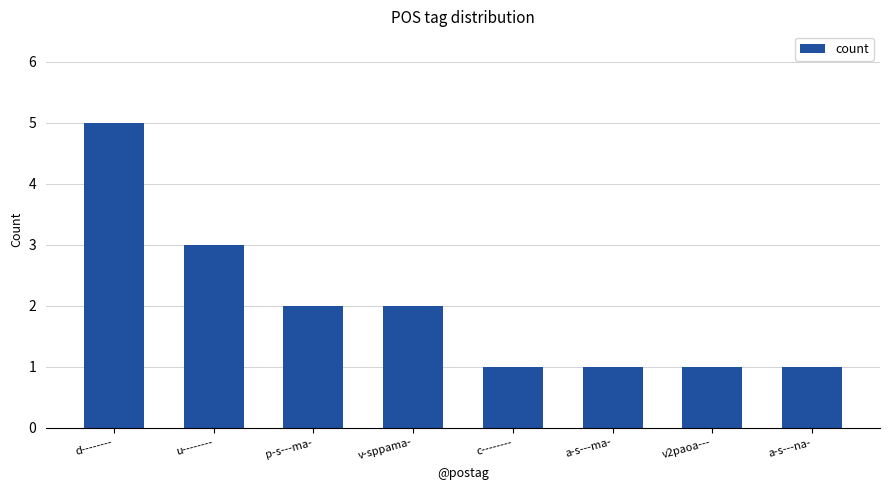

Count the values in the range 1 to 3.

7